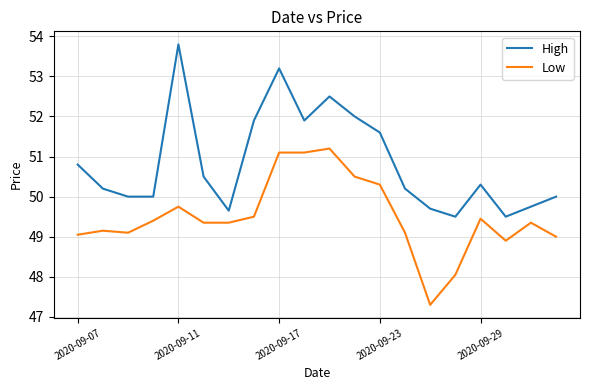

What is the greatest value displayed?

53.8